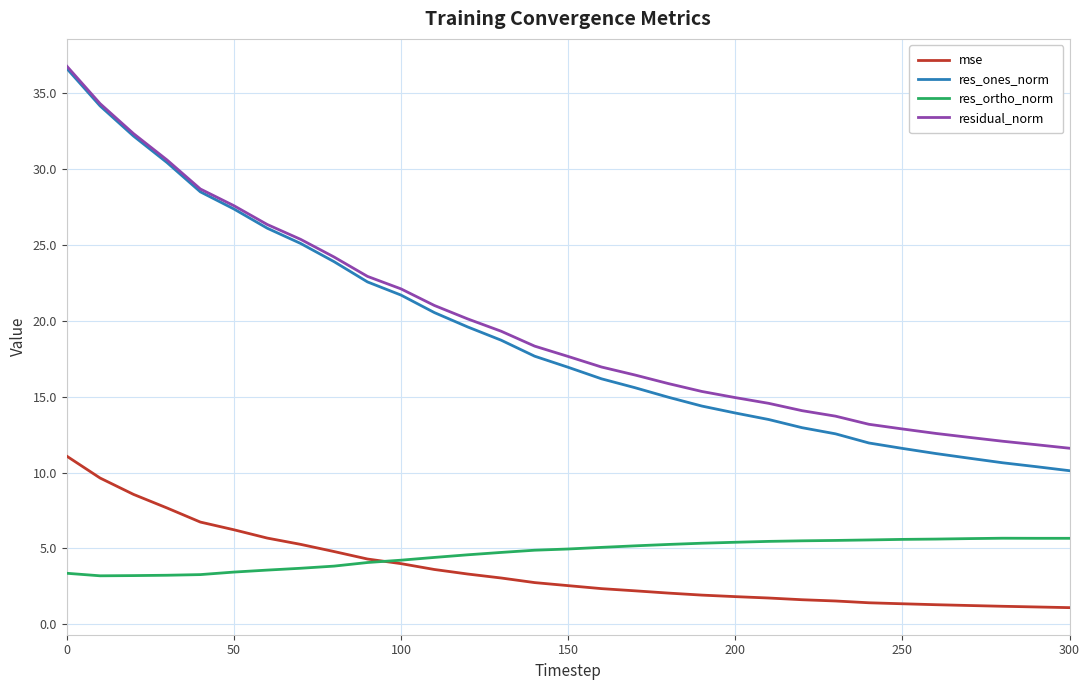

What is the maximum value for residual_norm?

36.8